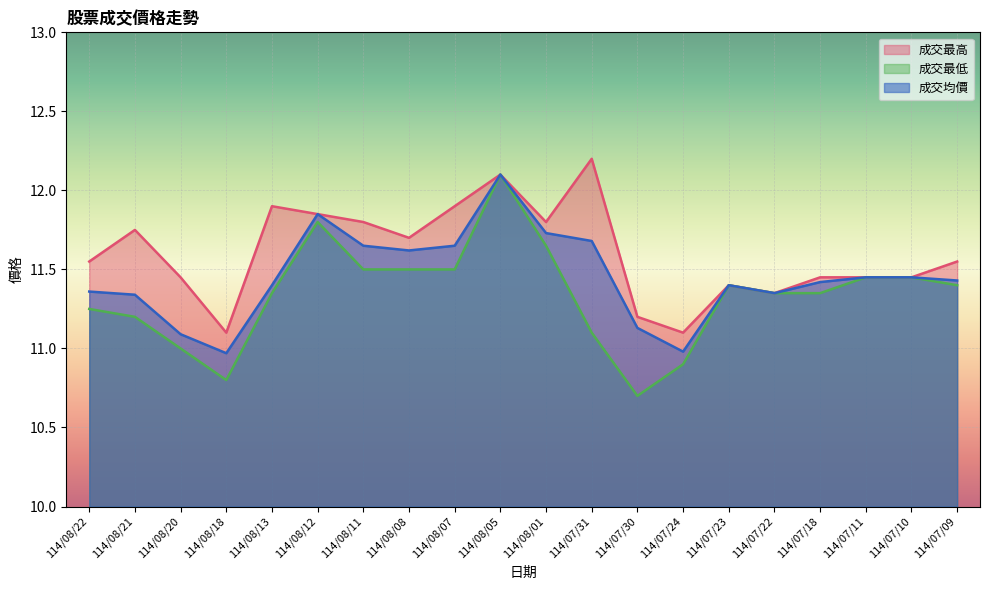

What is the greatest value displayed?

12.2